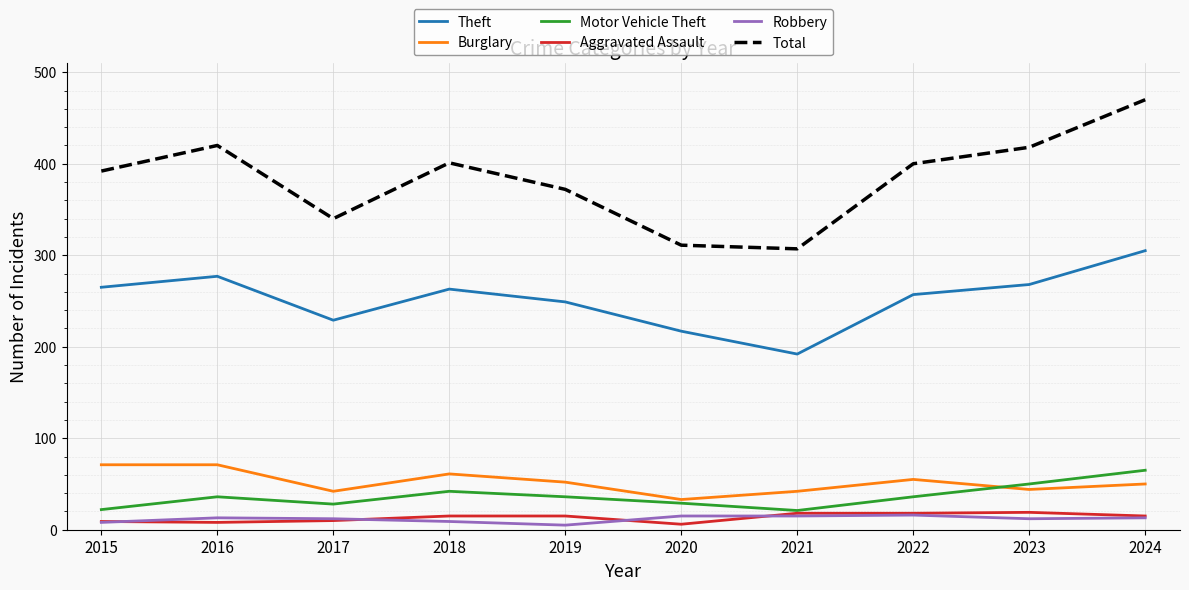

The Motor Vehicle Theft series shows 36 at 2022. True or false?

True